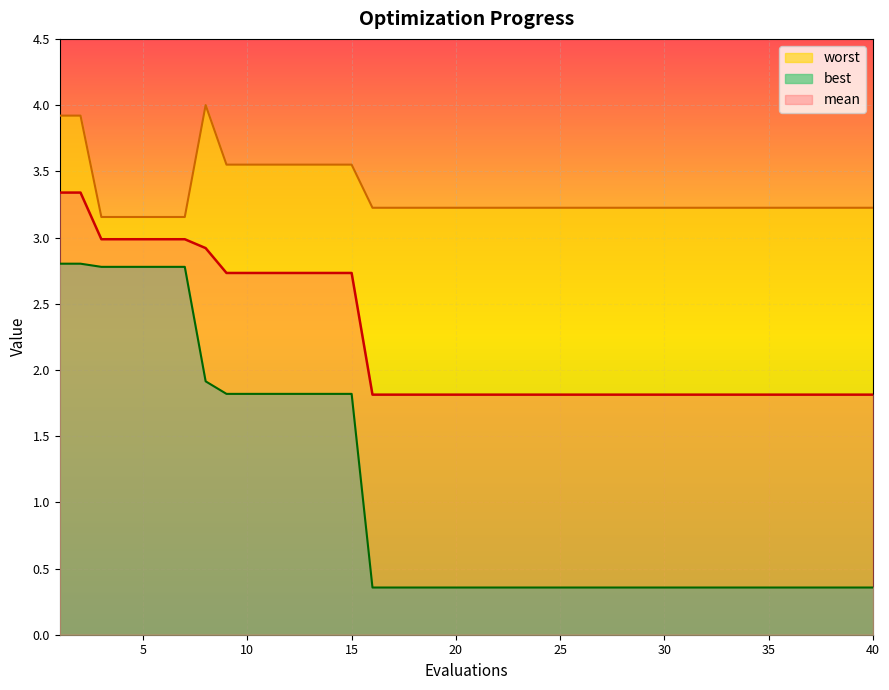

How many categories are shown in the chart?

40